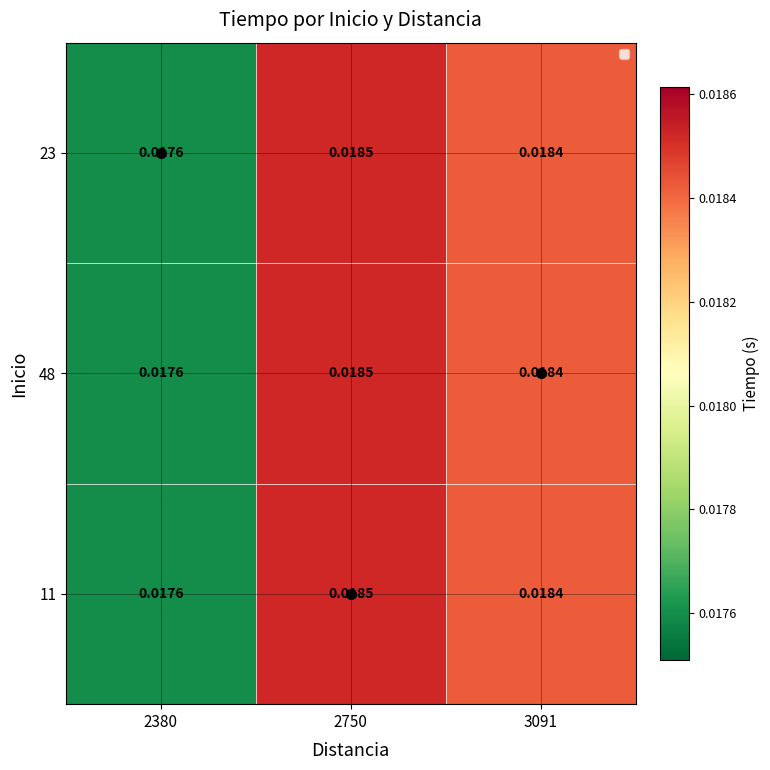

How many data points does each series have?

3